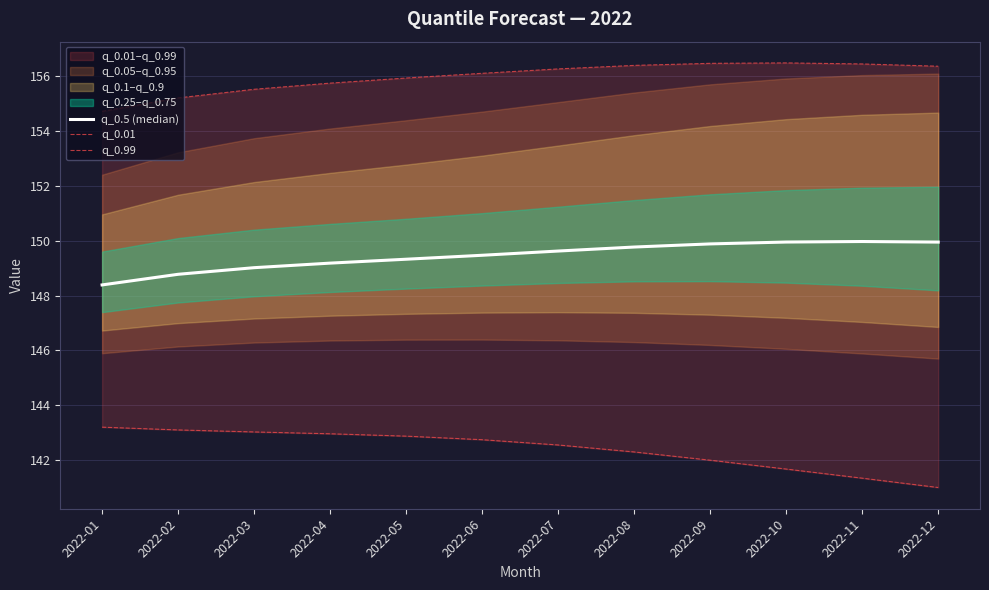

What is the difference between the second highest and minimum values in the q_0.5 (median) series?

1.6